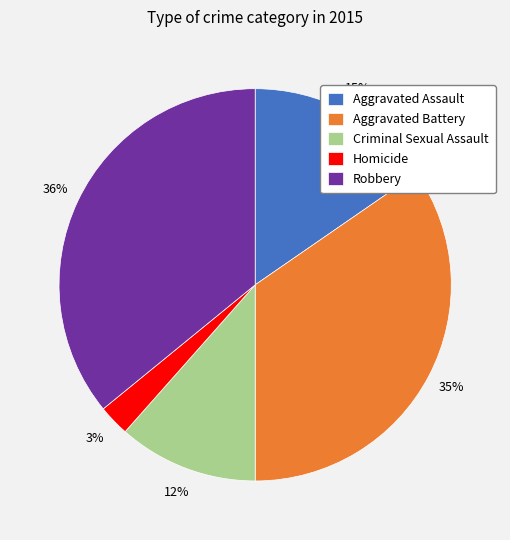

True or false: Criminal Sexual Assault accounts for 17% of the total.

False